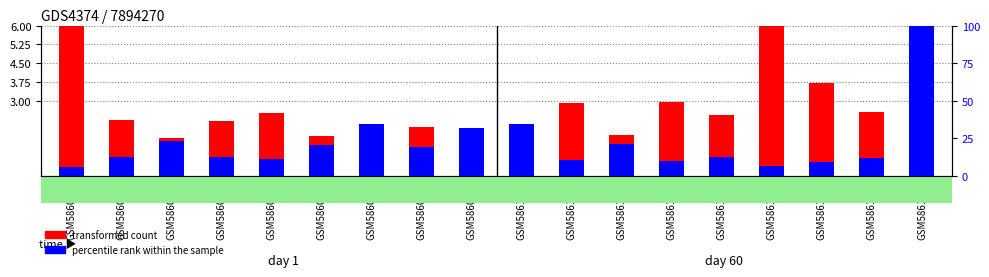

What is the total value across all series at GSM586106?

4.3